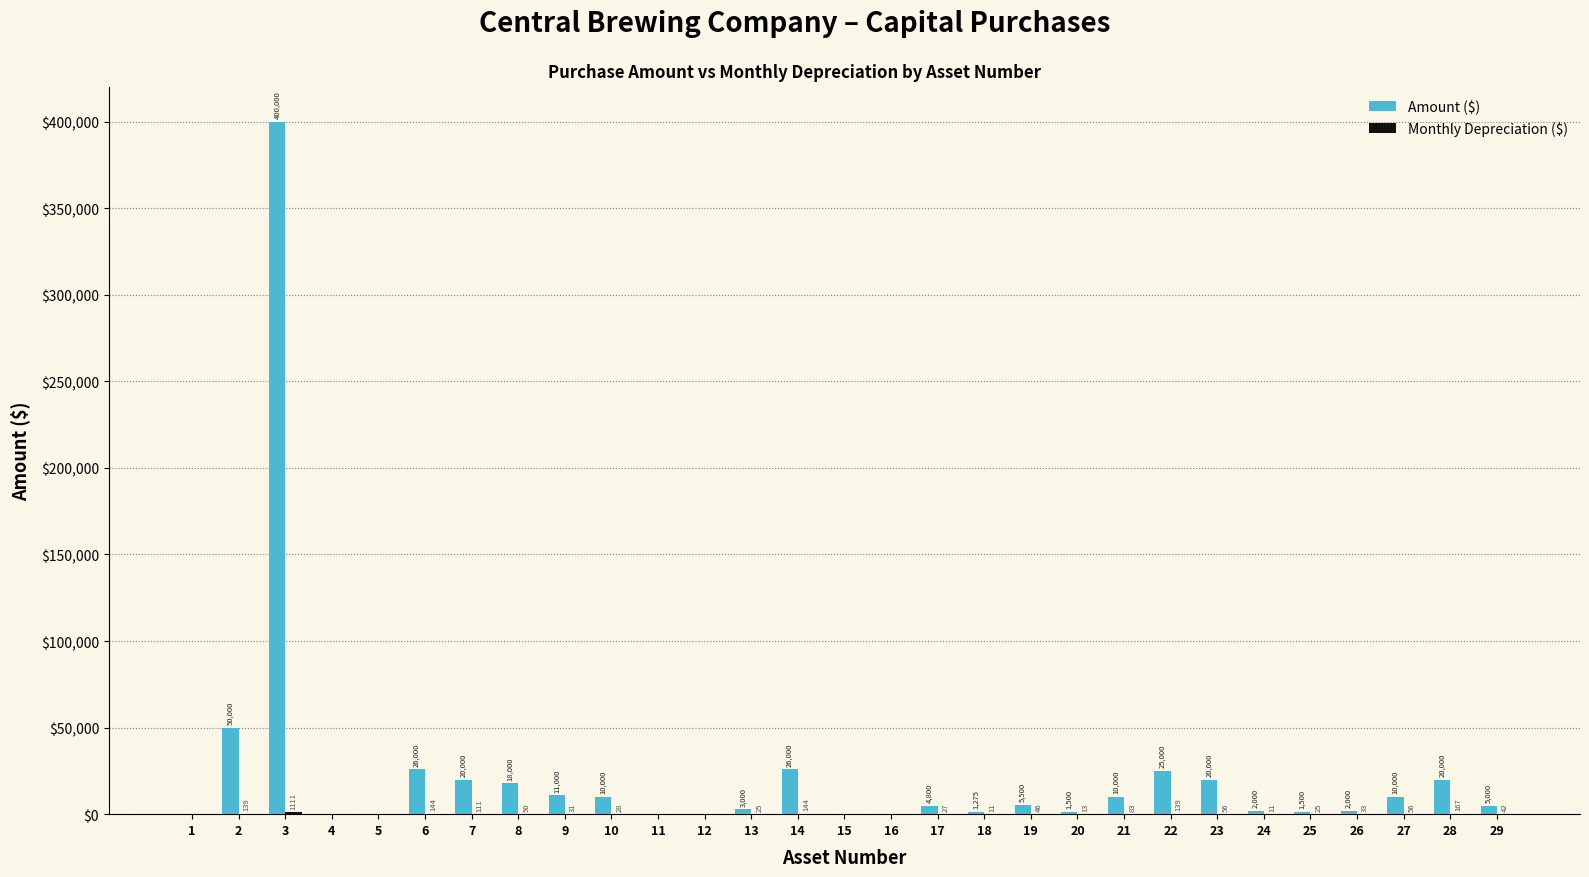

Are the bars horizontal?

No